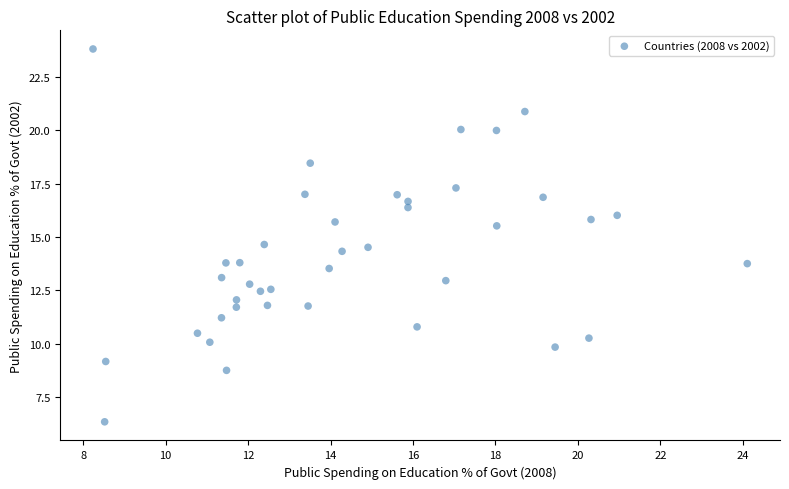

What is the range of Y values (max minus min)?

17.5